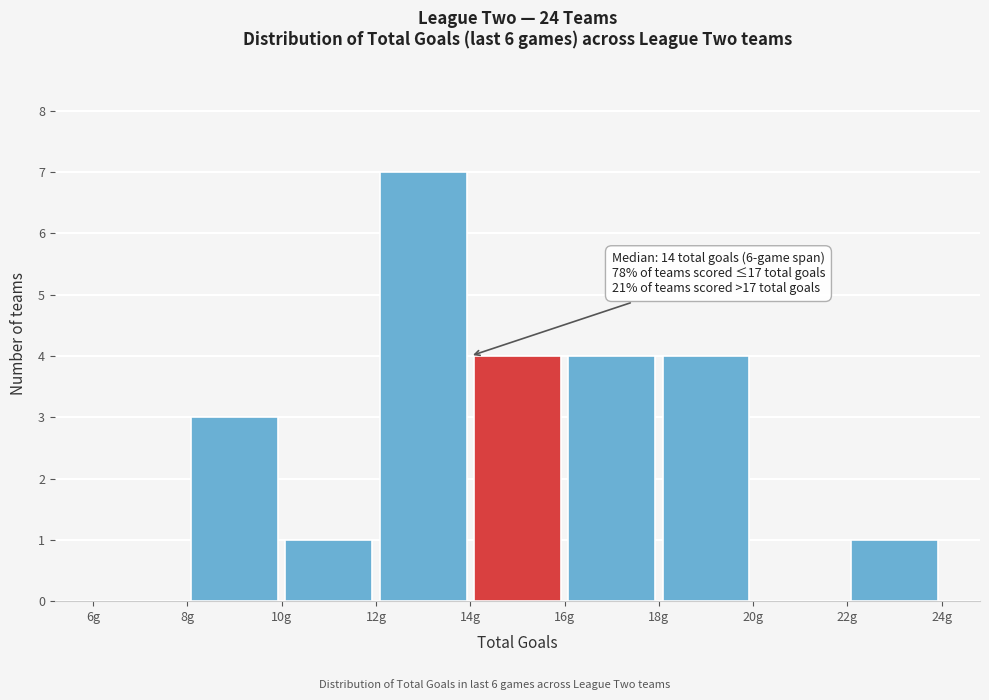

Over which range of the x-axis is the bar tallest?

12 to 14